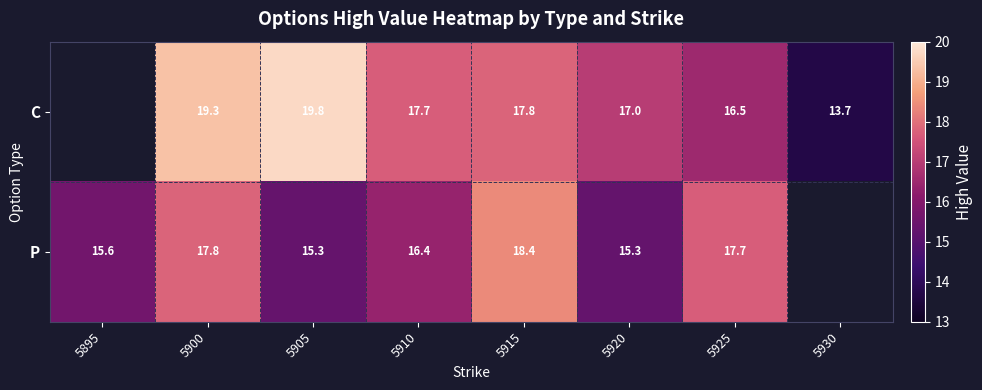

The P series shows 17.8 at 5900. True or false?

True